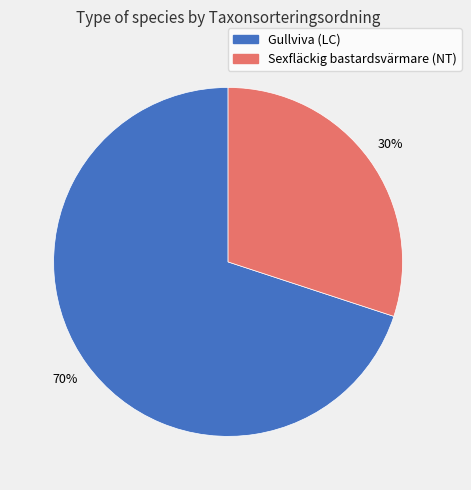

Is the sum of Gullviva (LC) and Sexfläckig bastardsvärmare (NT) greater than half?

Yes